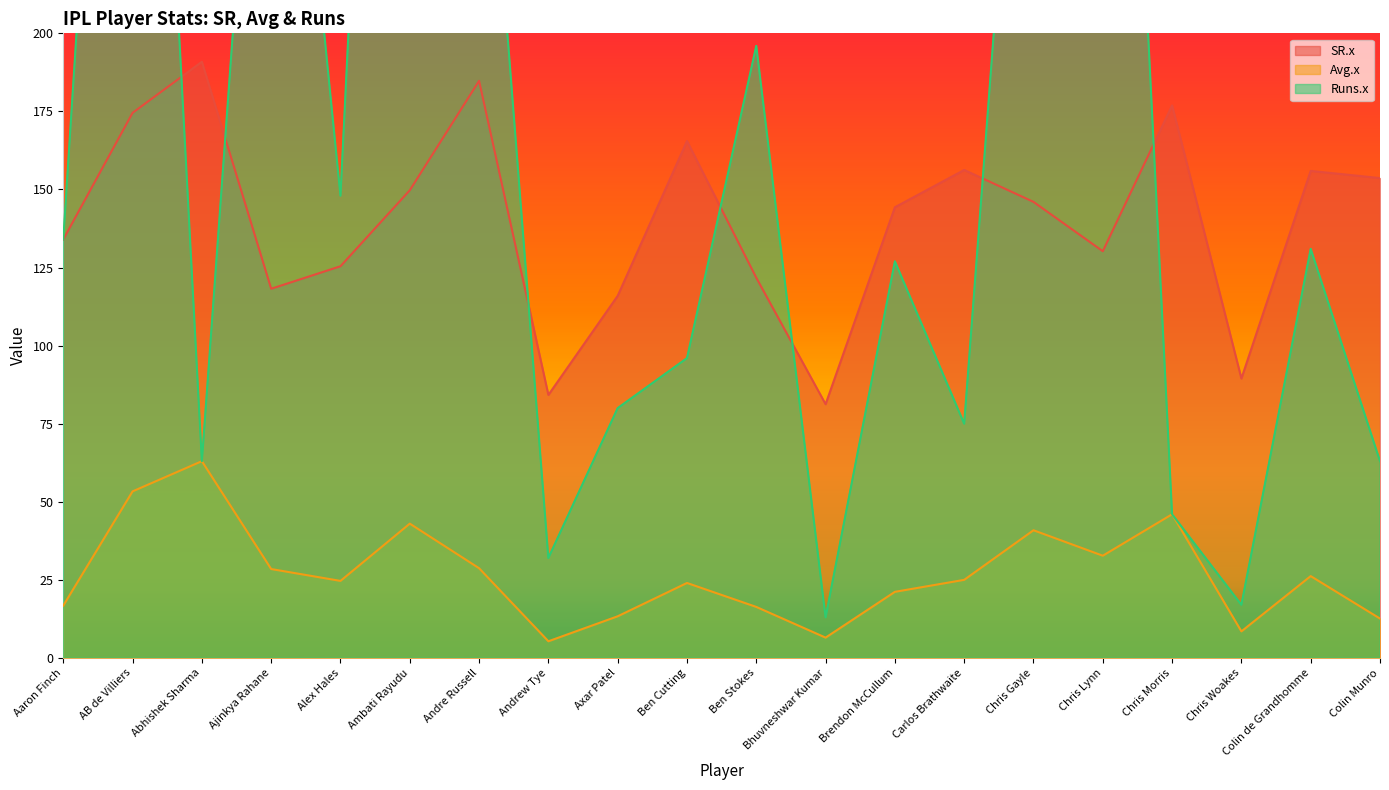

At which label does Runs.x reach its peak?

Ambati Rayudu